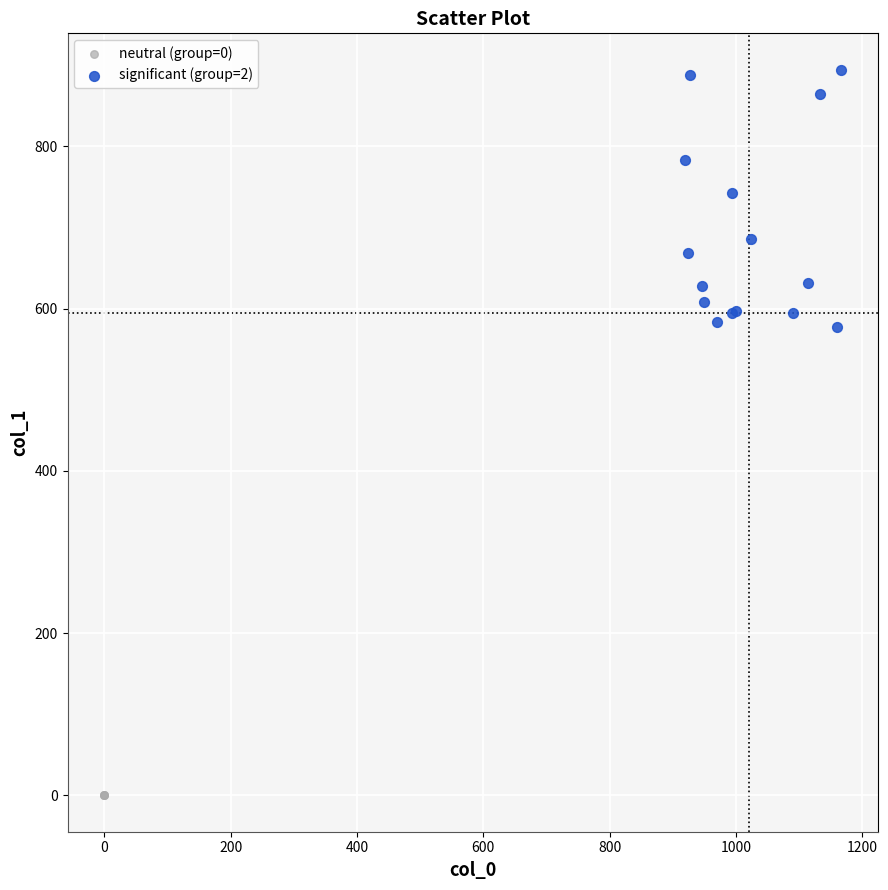

Which series reaches the minimum Y coordinate?

neutral (group=0)